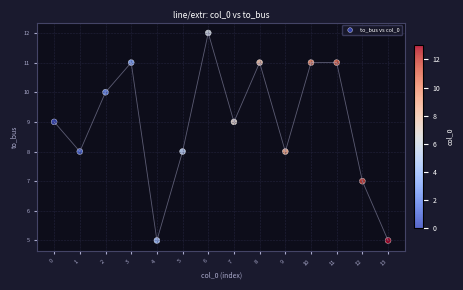

What is the range of Y values (max minus min)?

7